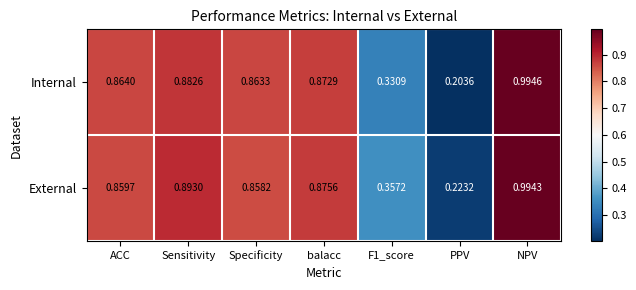

At Specificity, list the series in order from smallest to largest.

External, Internal